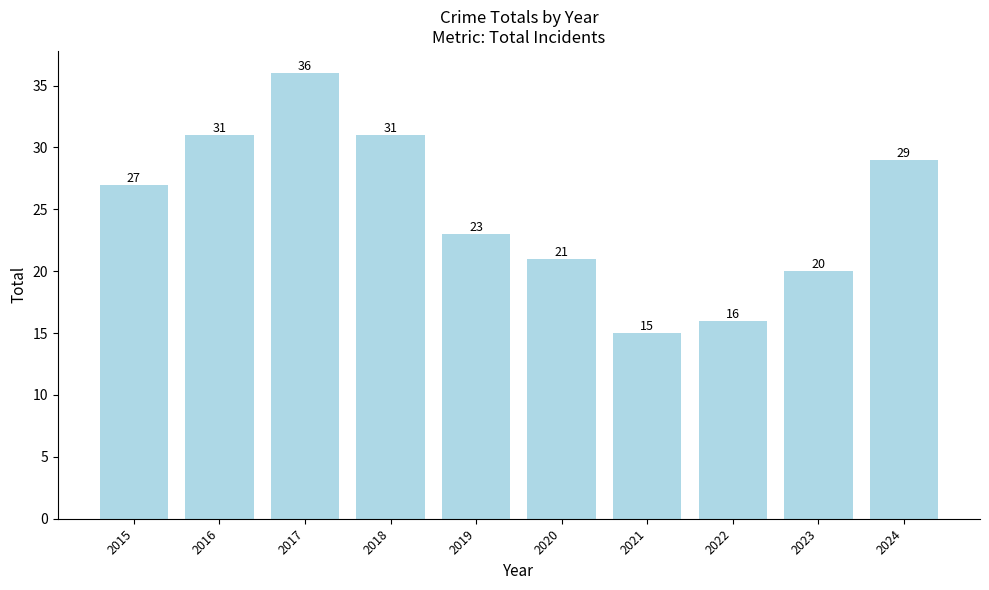

What value does the data have at 2021?

15